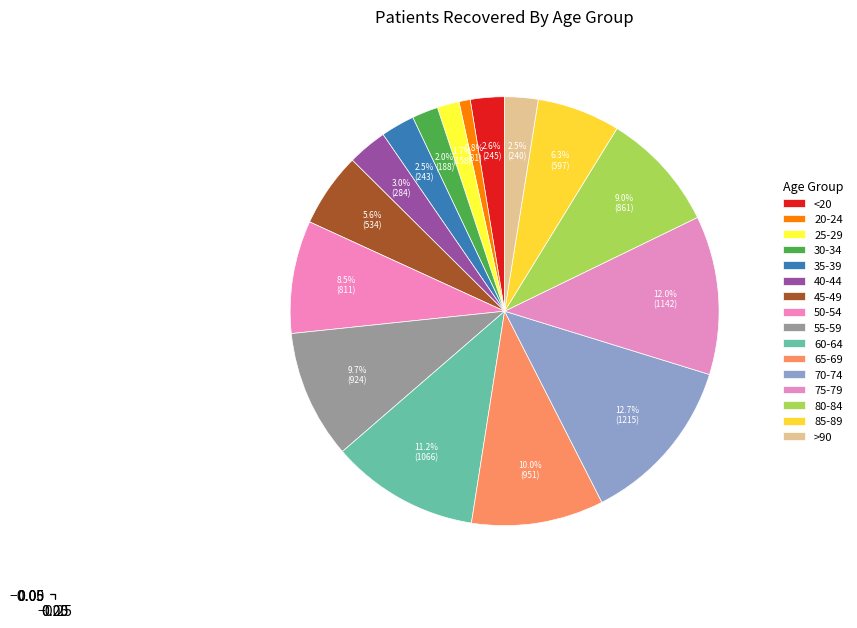

Between 40-44 and 85-89, which is larger?

85-89